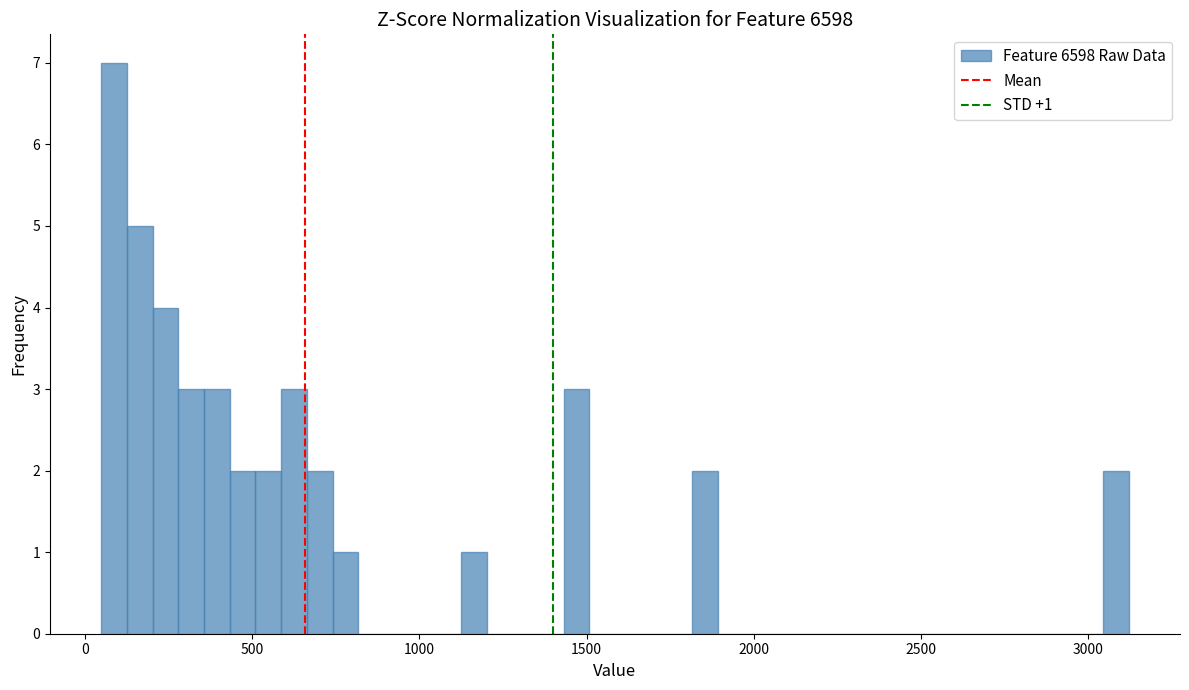

Read against the x-axis, roughly where is the centre of the tallest bar?

100